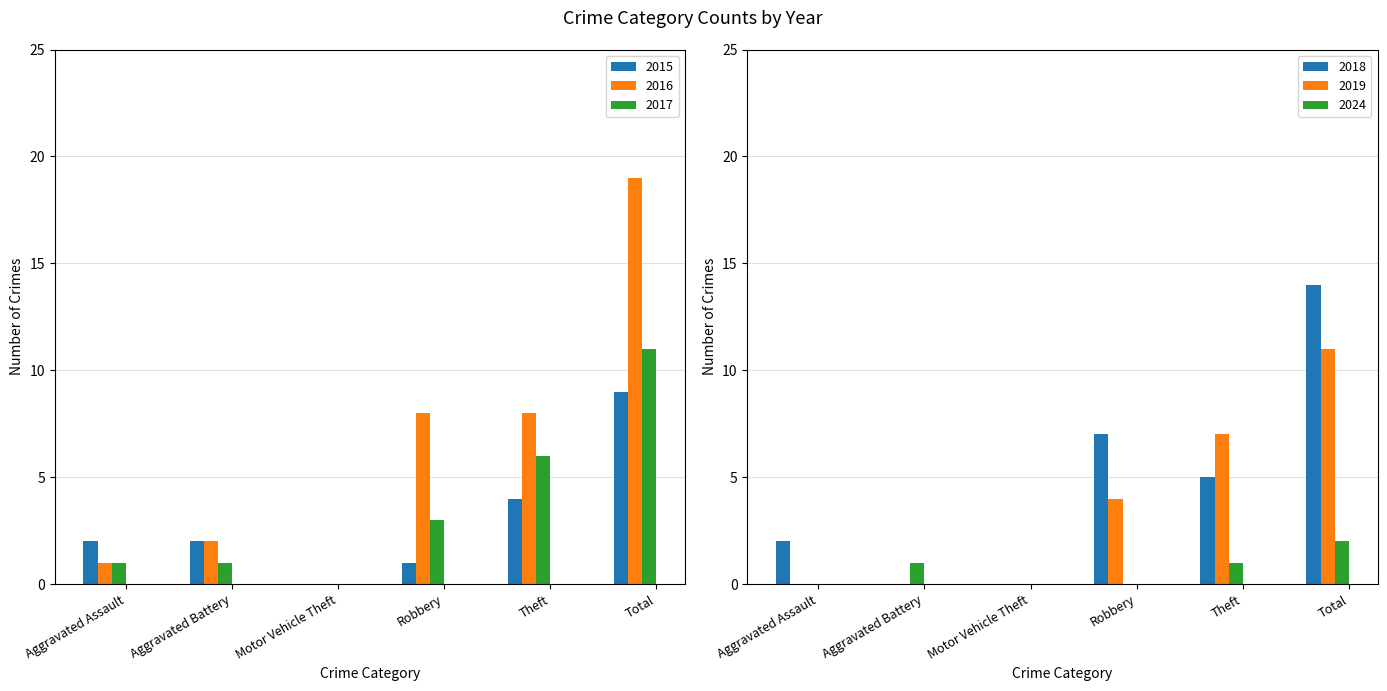

Between Robbery and Theft, which series saw the biggest shift?

2015